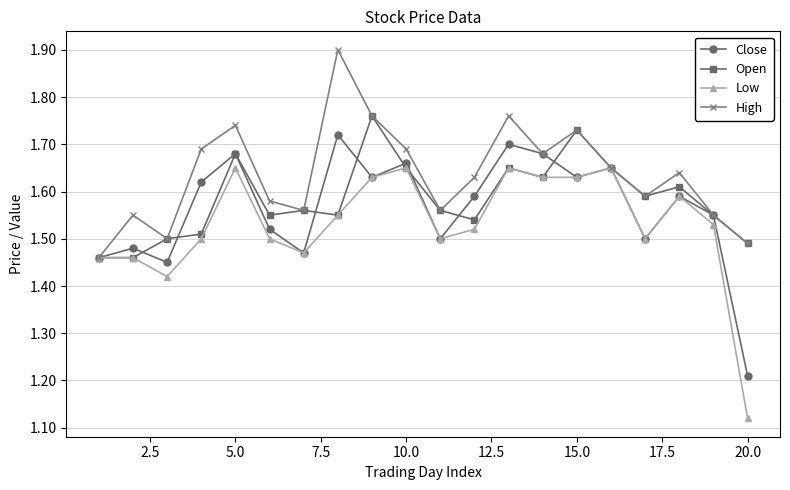

At how many categories does at least one series exceed 1?

20